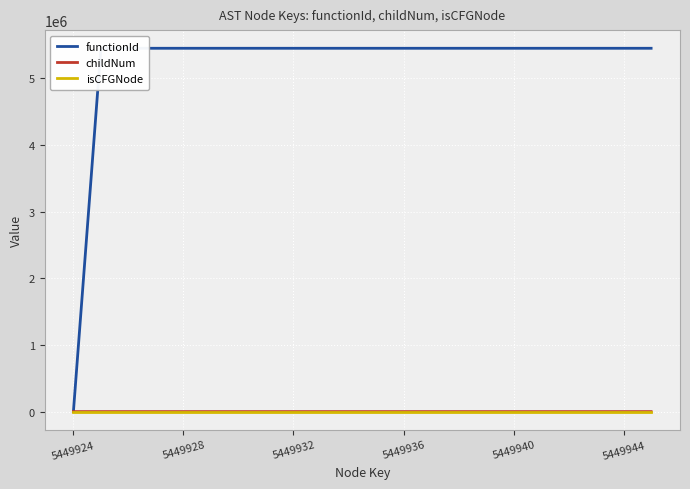

Count the number of data series in this chart.

3